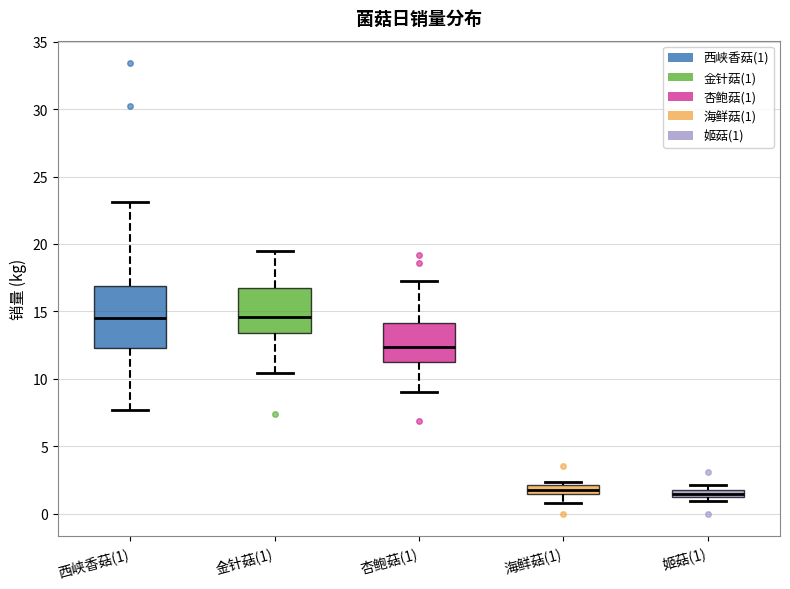

Which box is the tallest, from its lower edge to its upper edge?

西峡香菇(1)